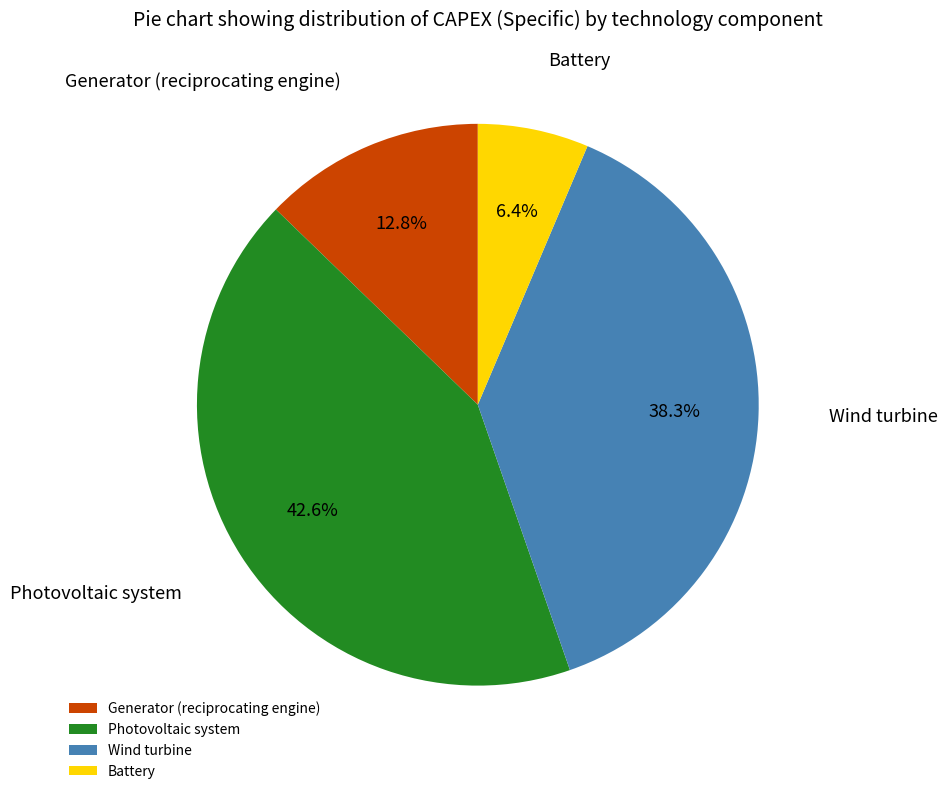

What is the smallest slice in the pie chart?

Battery